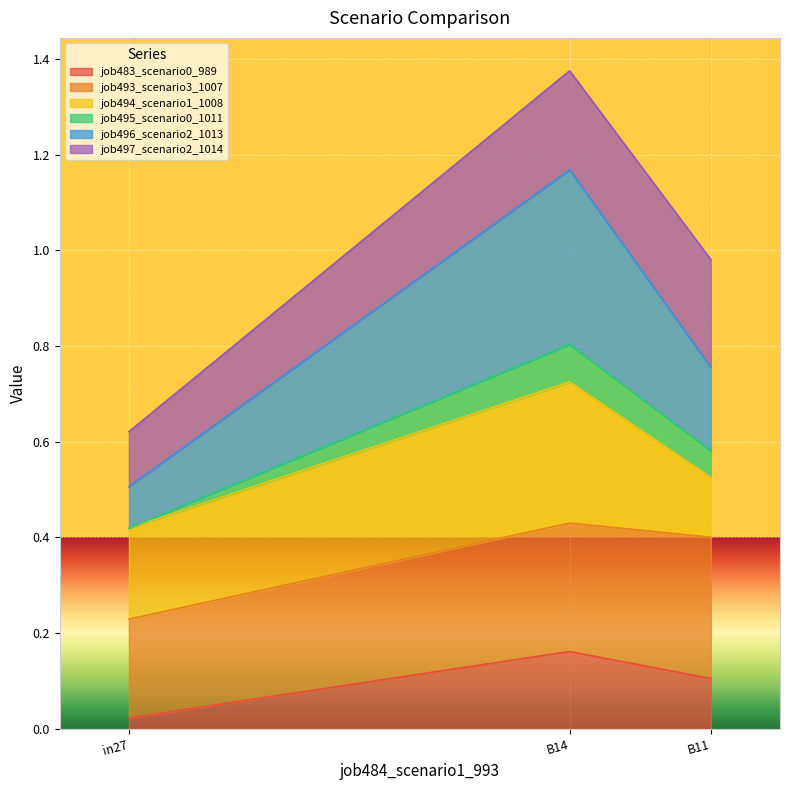

What position from the left is B11?

3